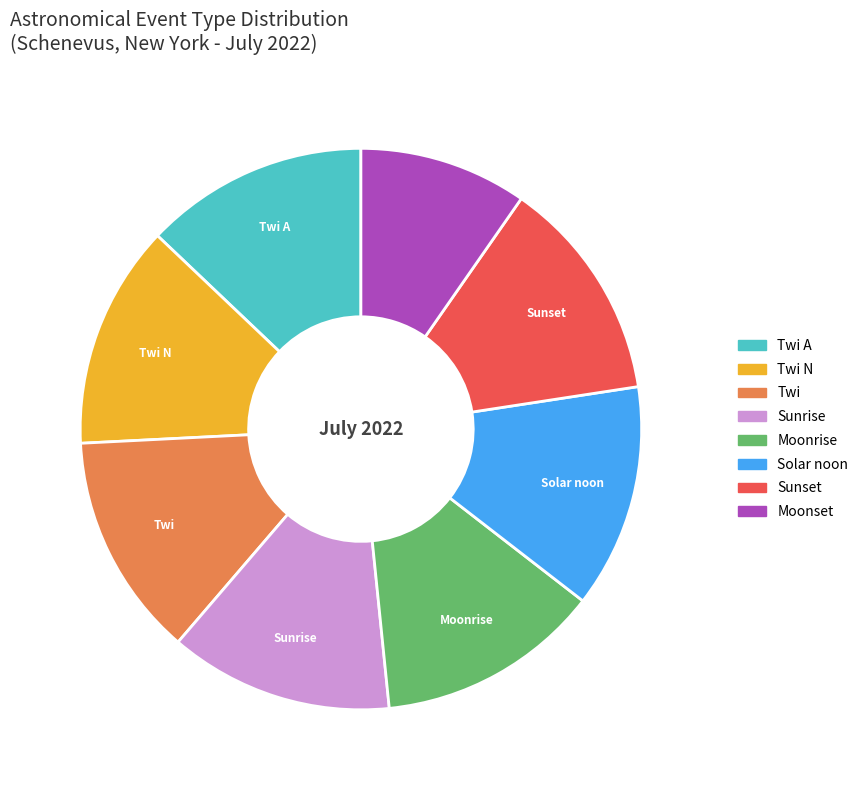

Is there any slice that represents more than half of the pie?

No